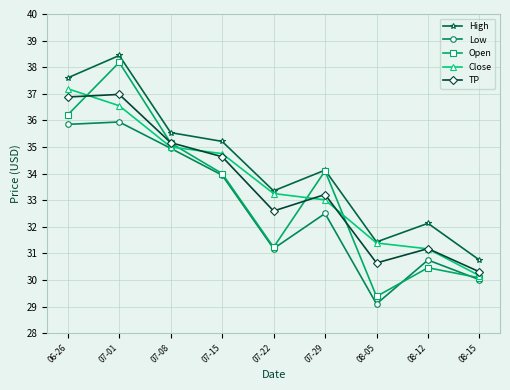

True or false: High and Low cross at least once.

False